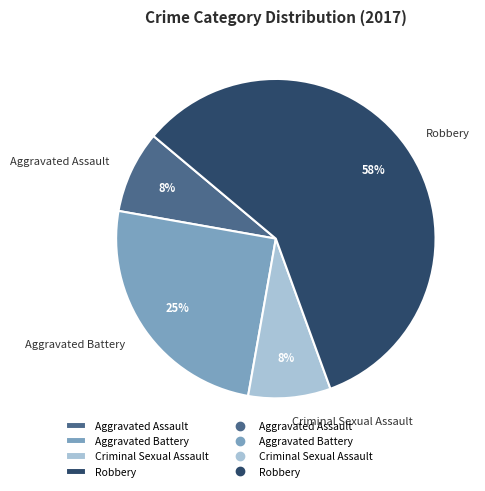

Count the number of slices in the pie.

4